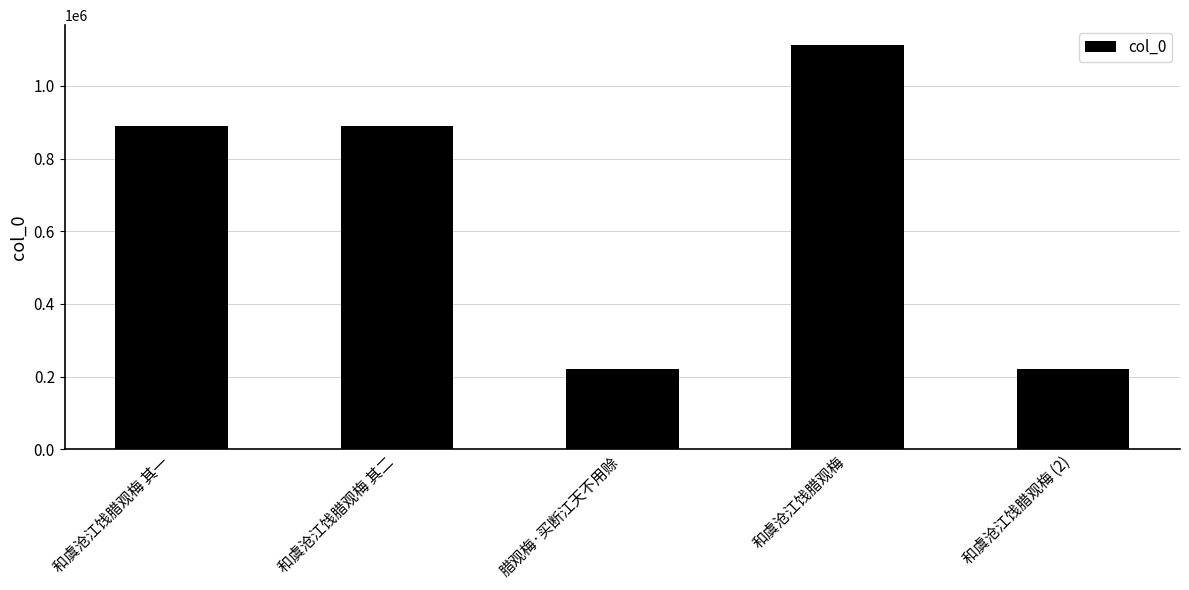

What is the label of the 2nd bar from the right?

和虞沧江饯腊观梅